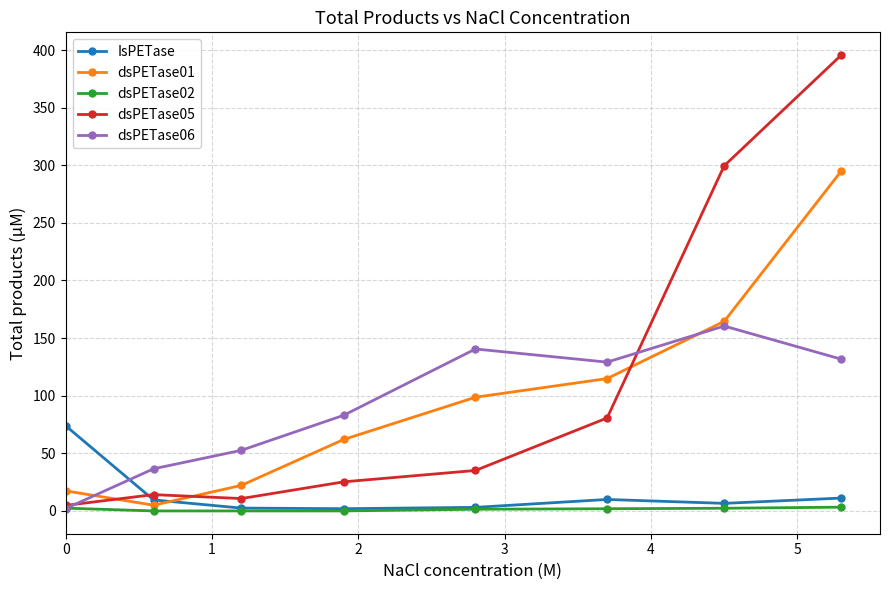

What is the maximum value shown in the chart?

395.6